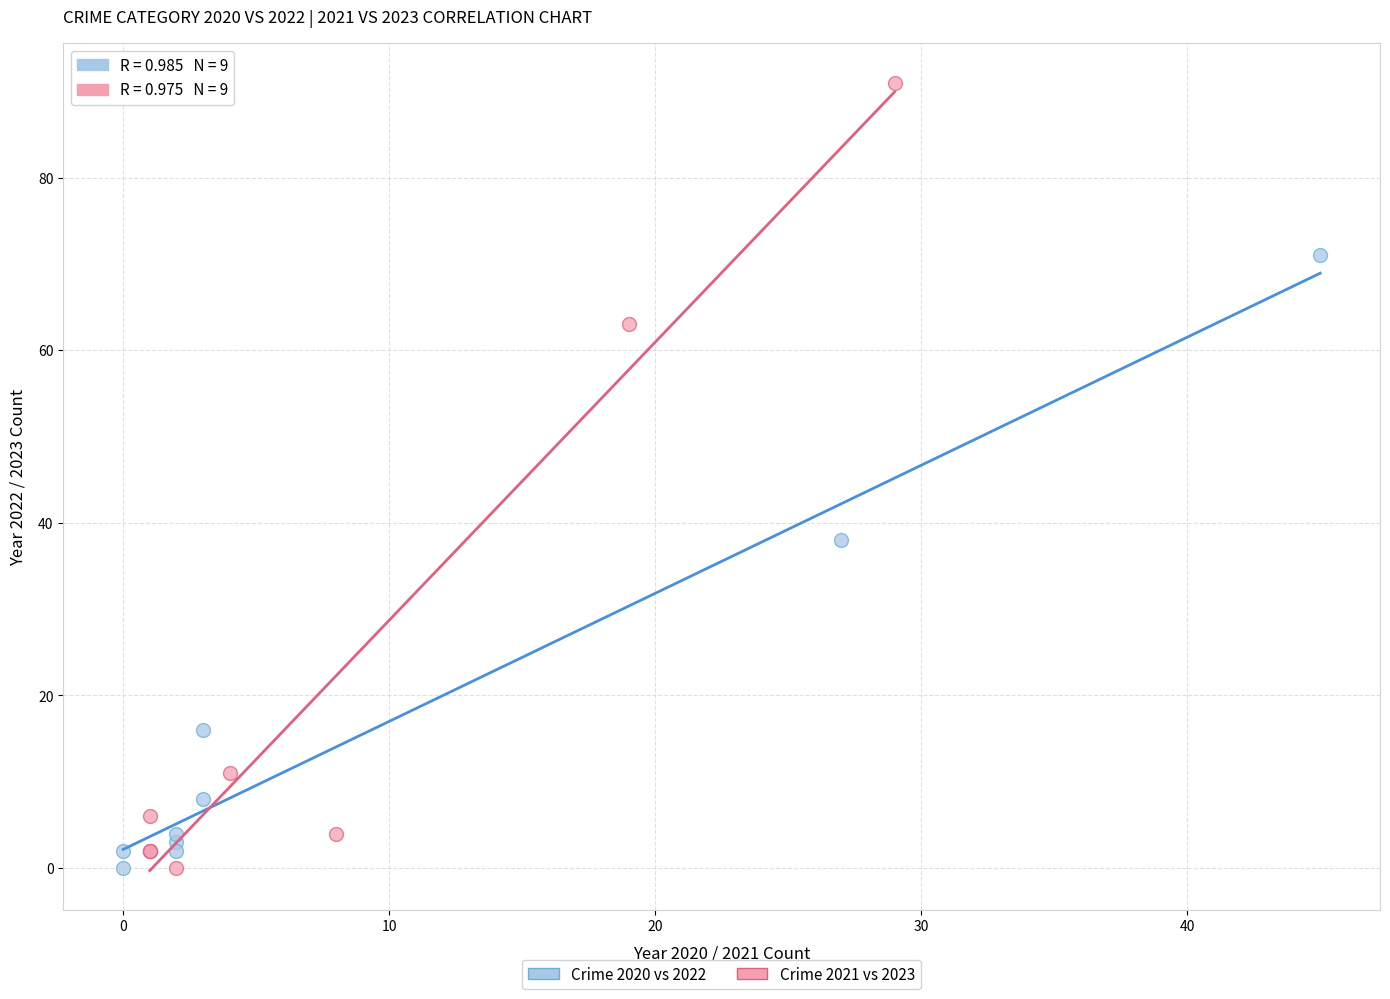

Which series has the widest spread of Y values?

Crime 2021 vs 2023